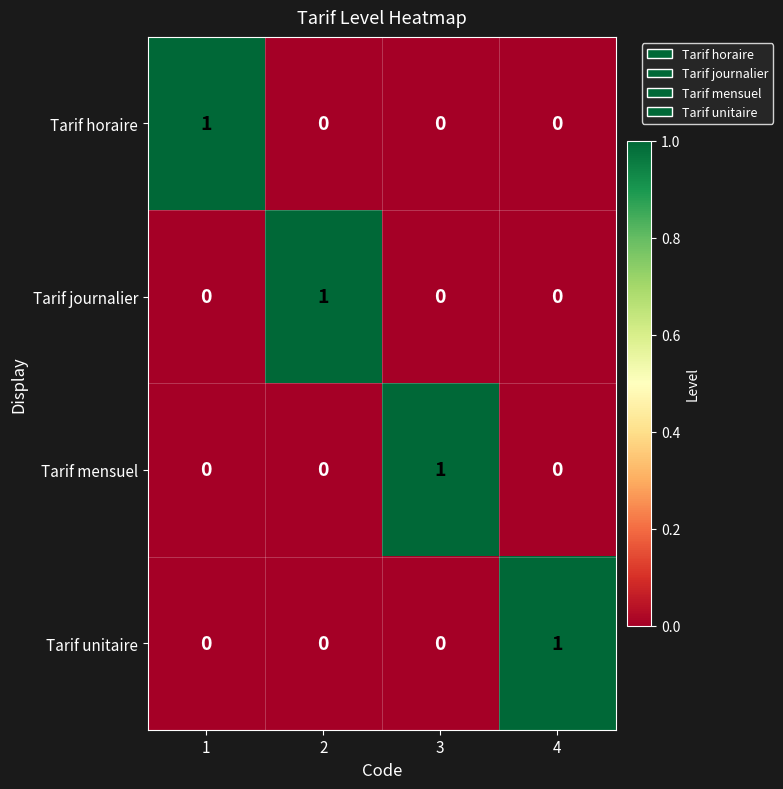

The value of Tarif horaire at 3 is 0. True or false?

True